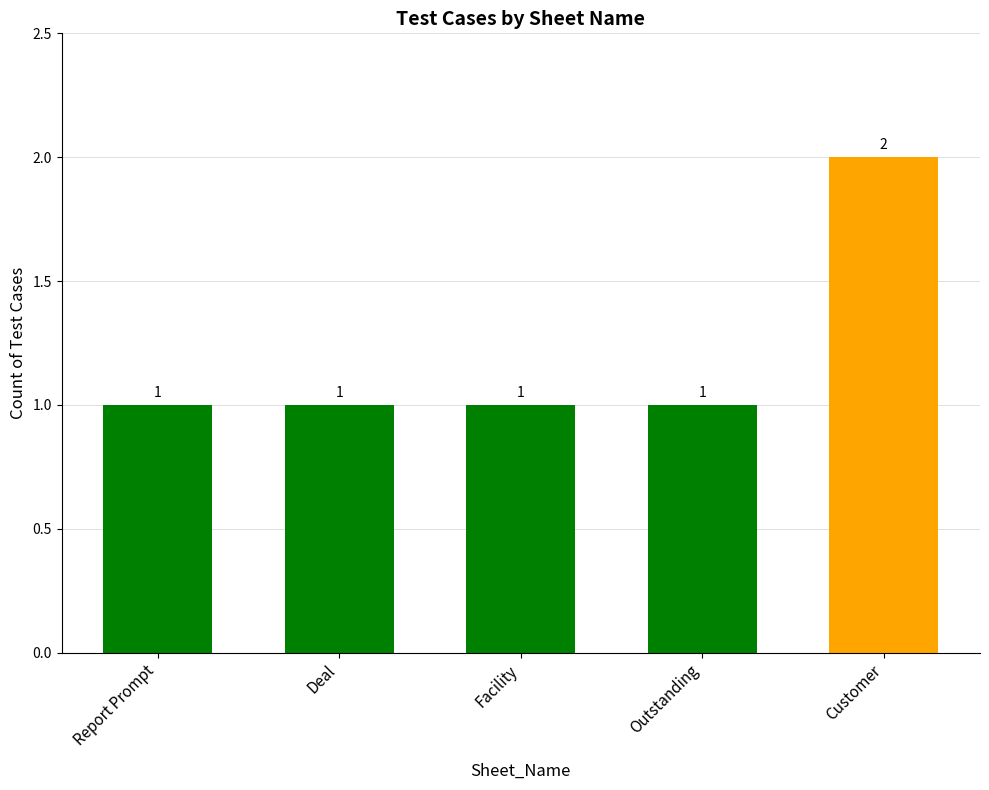

The value at Facility is 1. True or false?

True